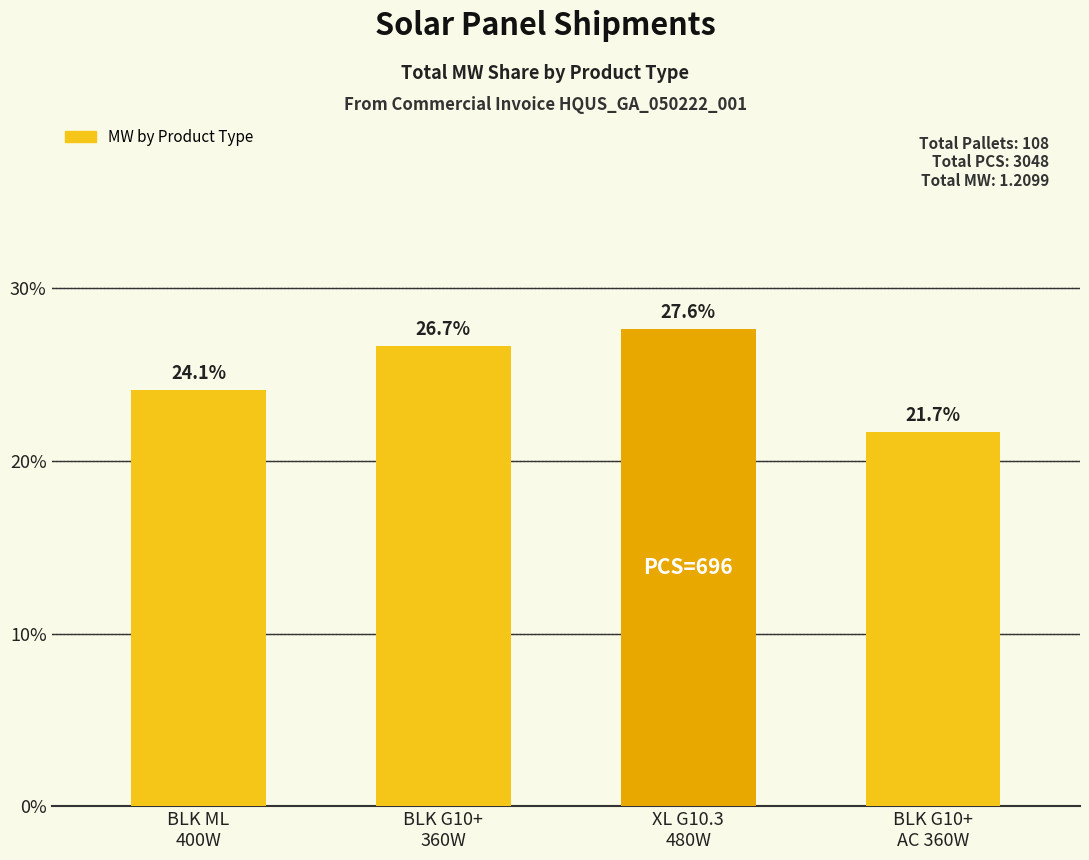

Reading left to right, what are all the values shown in this chart?

BLK ML
400W=24.1	BLK G10+
360W=26.7	XL G10.3
480W=27.6	BLK G10+
AC 360W=21.7